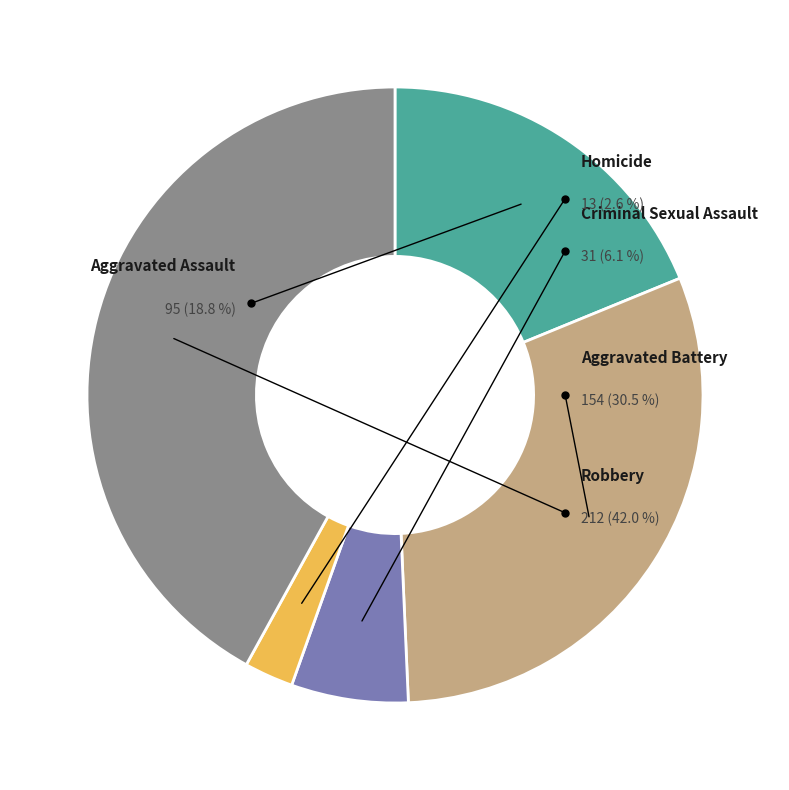

Rank the categories by value from highest to lowest.

Robbery, Aggravated Battery, Aggravated Assault, Criminal Sexual Assault, Homicide